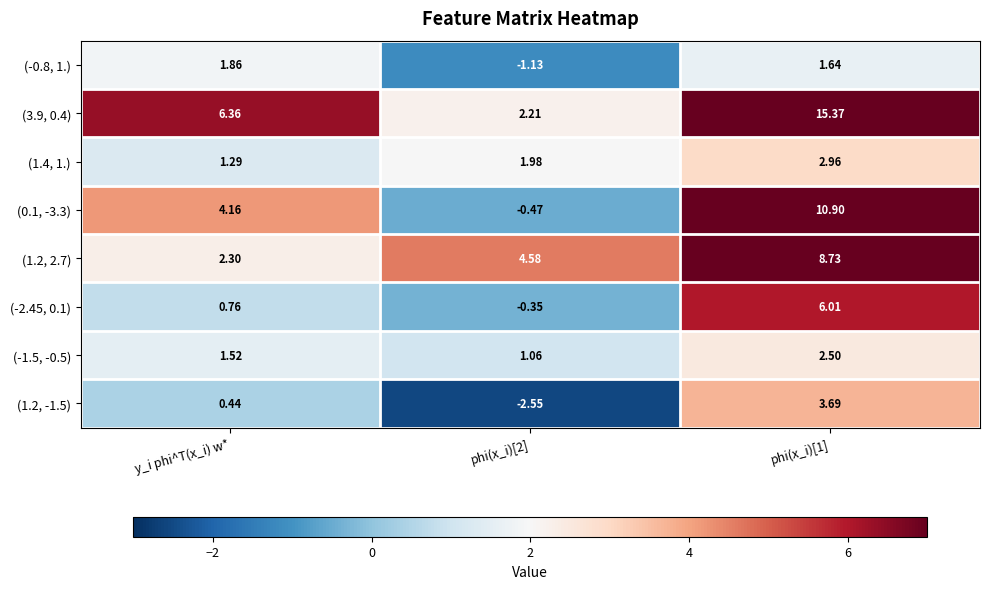

At which label does (-2.45, 0.1) first exceed 0?

y_i phi^T(x_i) w*